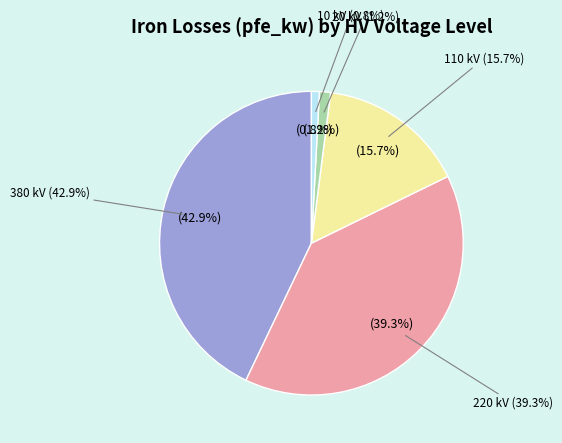

What percentage is the 20 kV slice, to the nearest percent?

1%